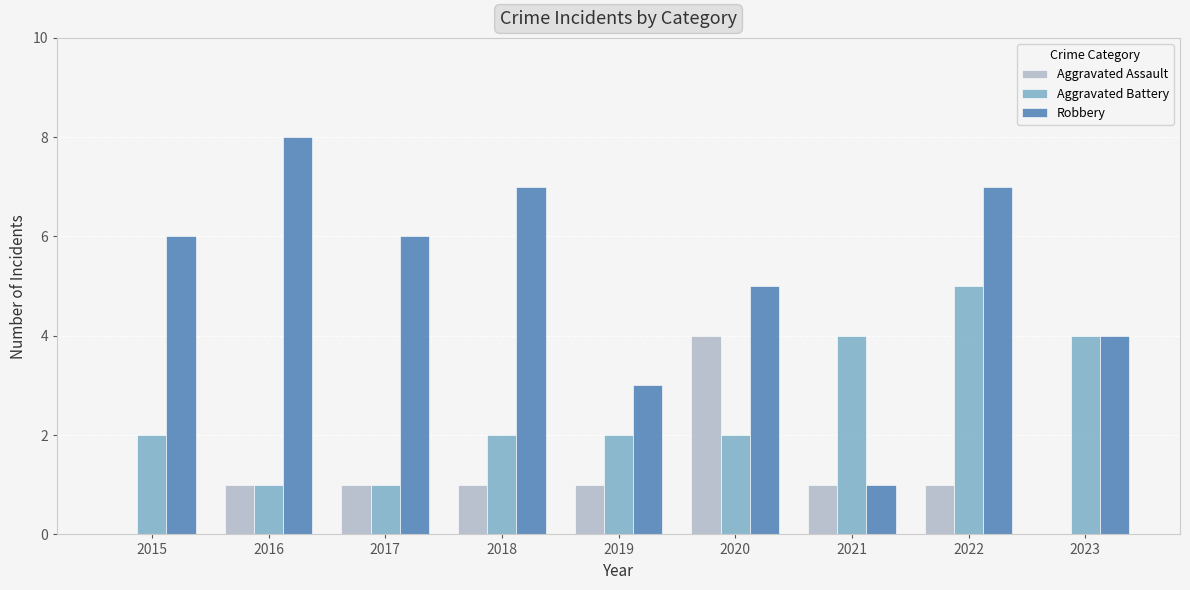

Are the bars grouped side by side (vs. stacked)?

Yes